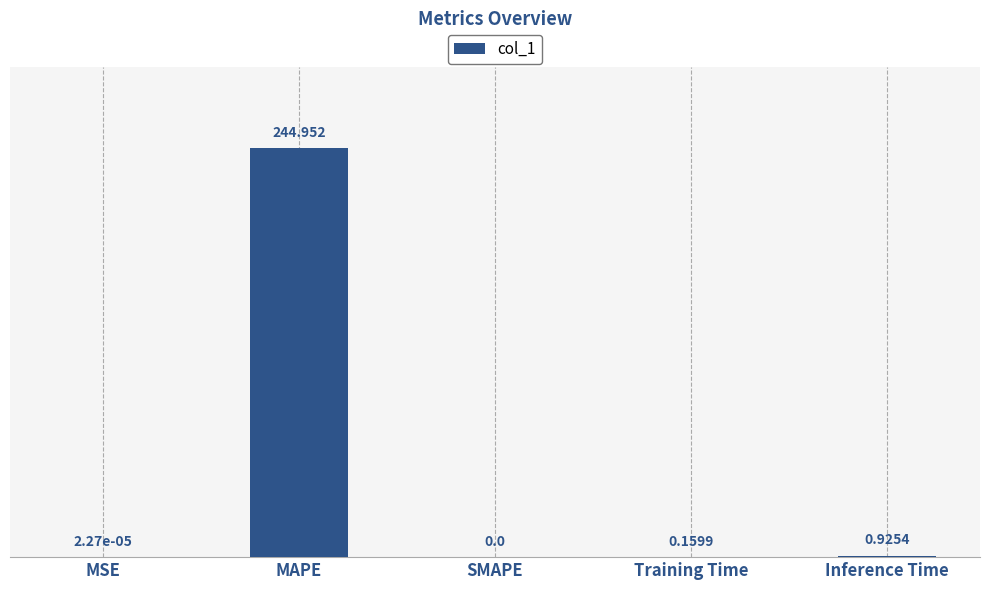

Is it true that the value at MSE is 0.0?

True